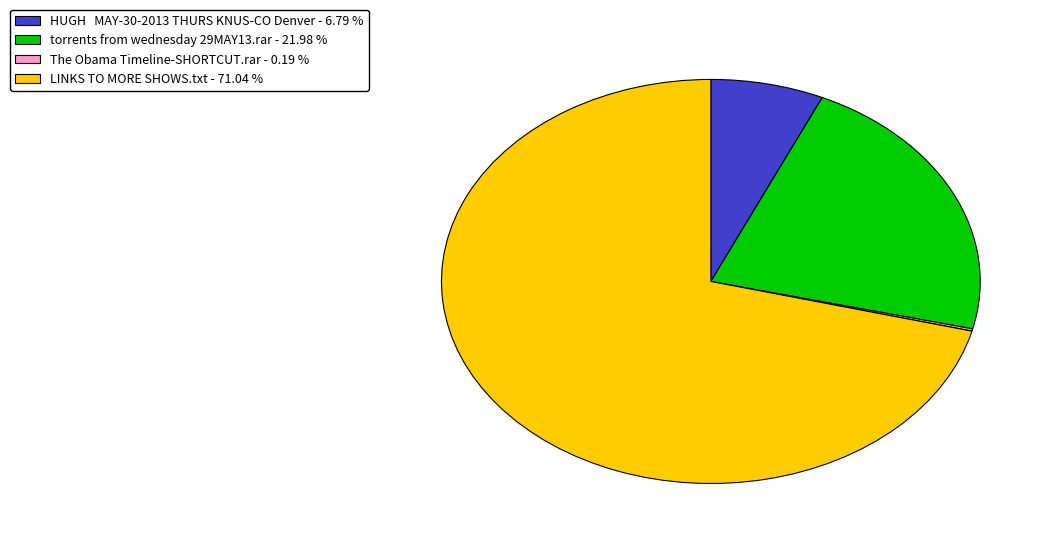

Approximately how many times larger is the value at HUGH MAY-30-2013 THURS KNUS-CO Denver compared to torrents from wednesday 29MAY13.rar?

0.3